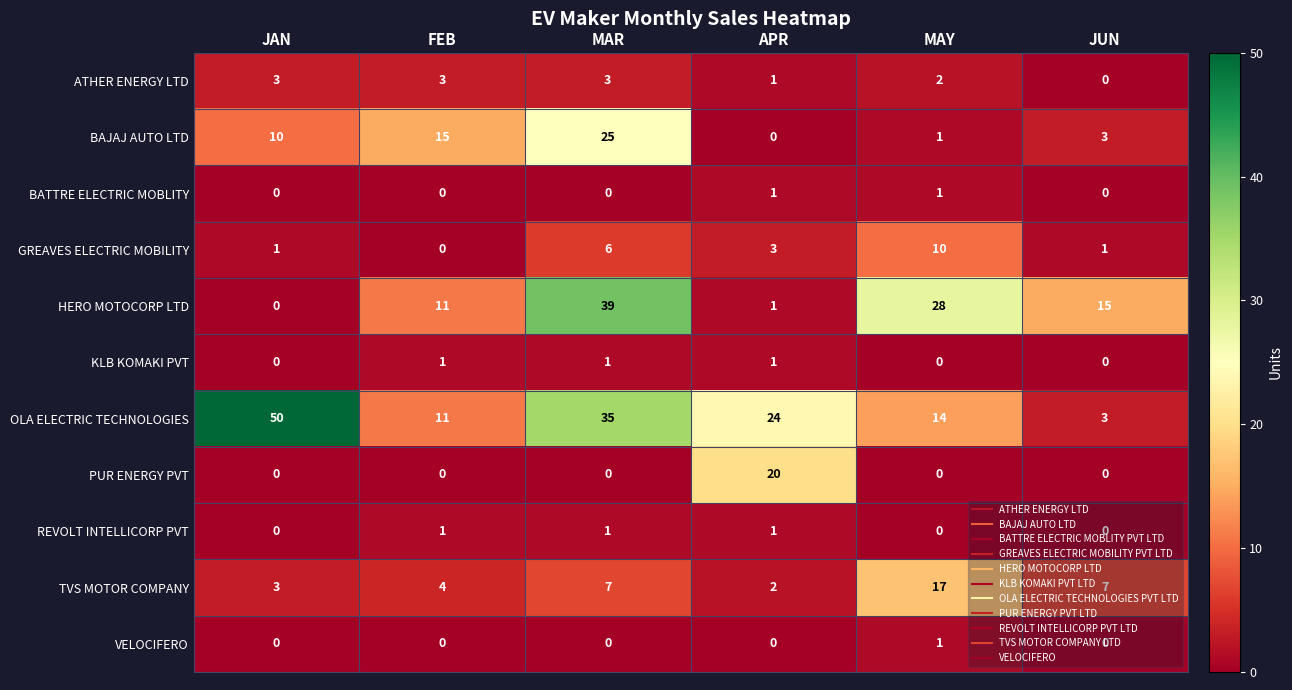

Which series has the widest spread of values?

OLA ELECTRIC TECHNOLOGIES